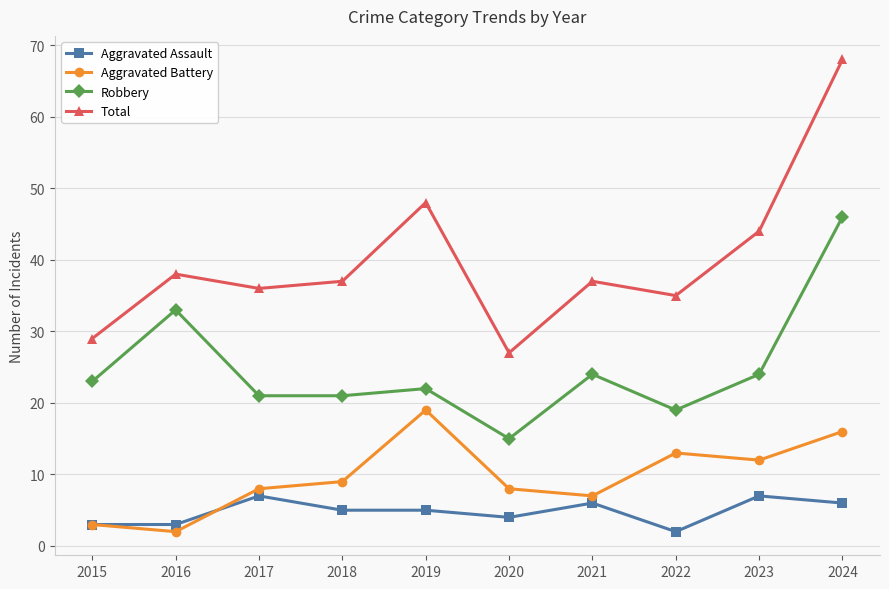

The Aggravated Assault series shows 3 at 2015. True or false?

True